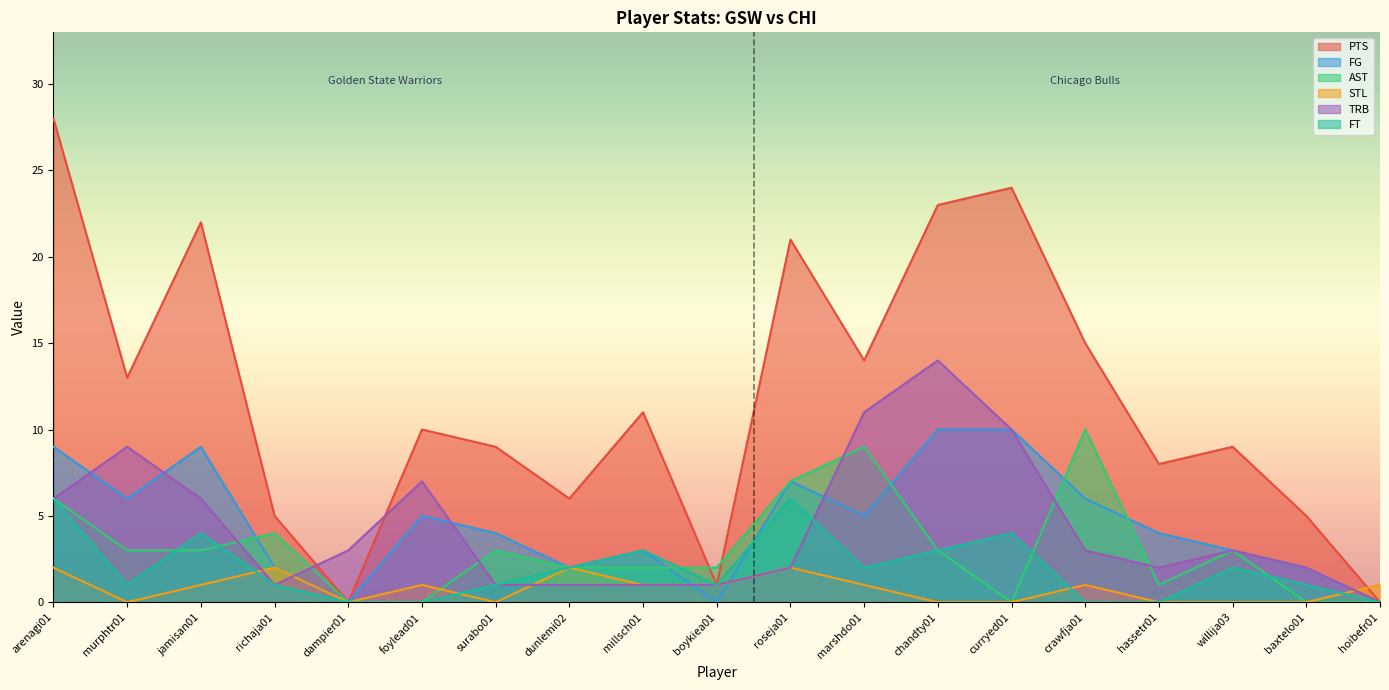

The FT series shows 2 at willija03. True or false?

True